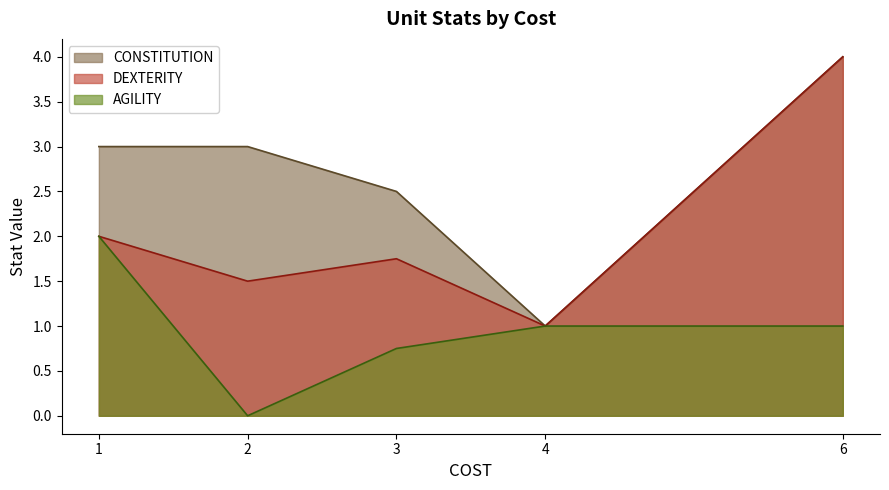

True or false: AGILITY and CONSTITUTION cross at least once.

False